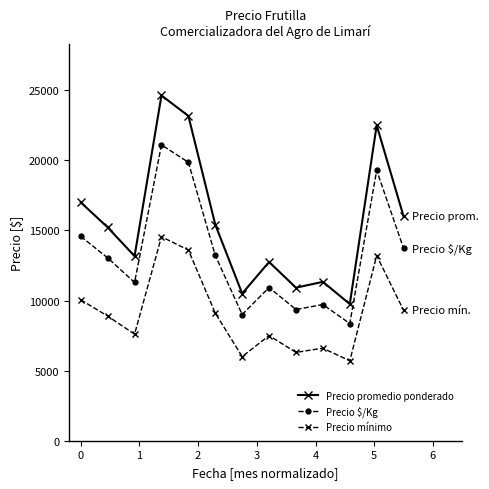

Rank the series by their average value, from lowest to highest.

Precio mínimo, Precio $/Kg, Precio promedio ponderado